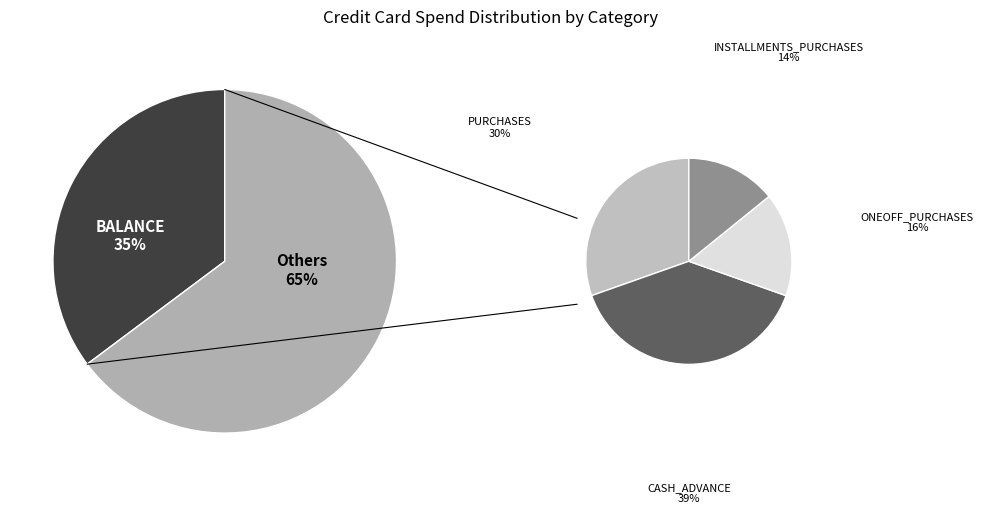

Is there any slice that represents more than half of the pie?

No